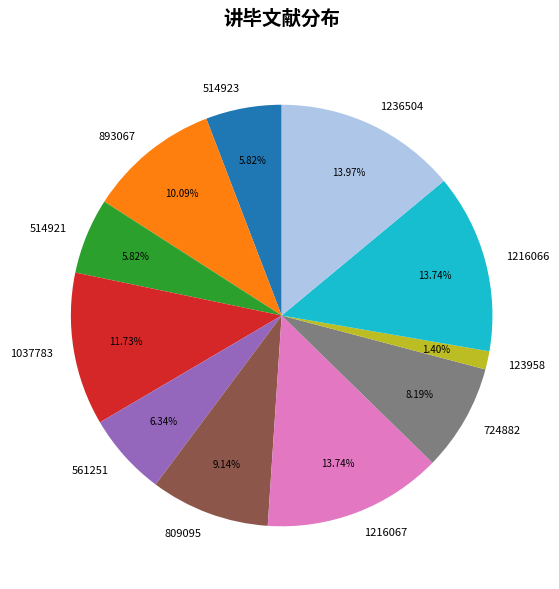

True or false: 809095 accounts for 1% of the total.

False